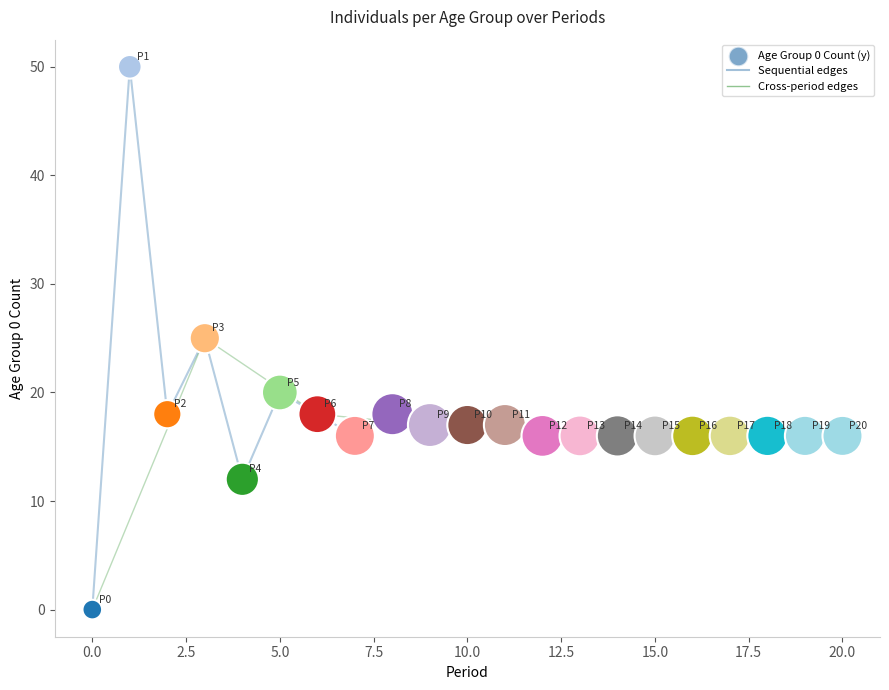

What is the range of Y values (max minus min)?

50